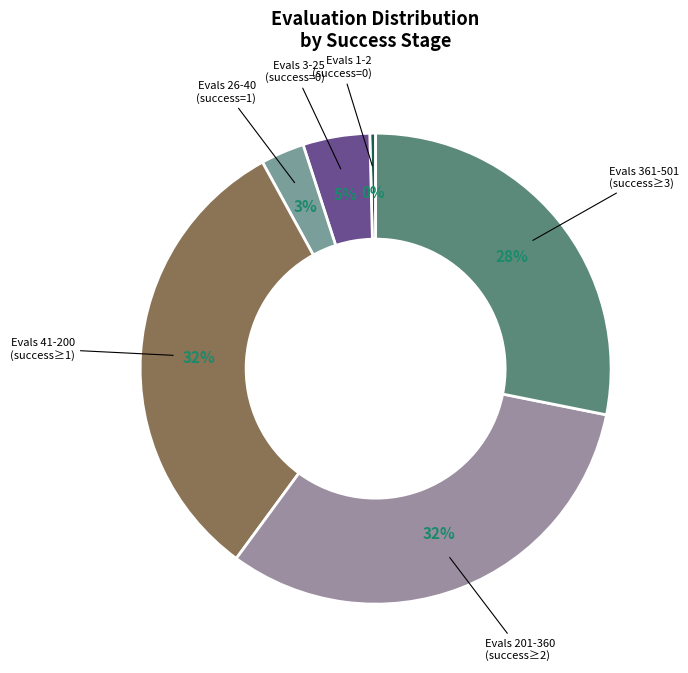

How many segments does this pie chart have?

6